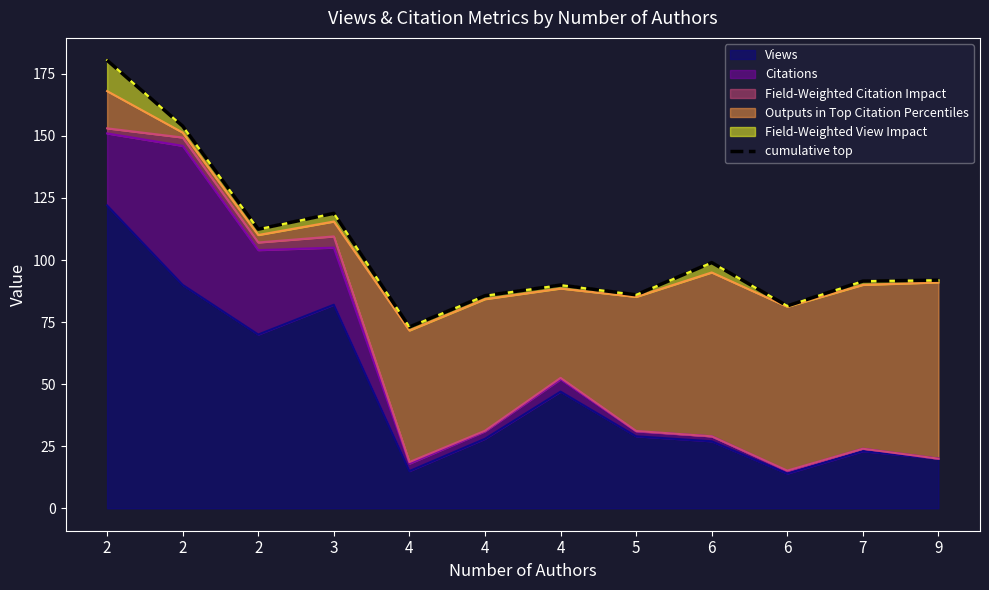

What is the difference between the maximum and minimum values?

107.4